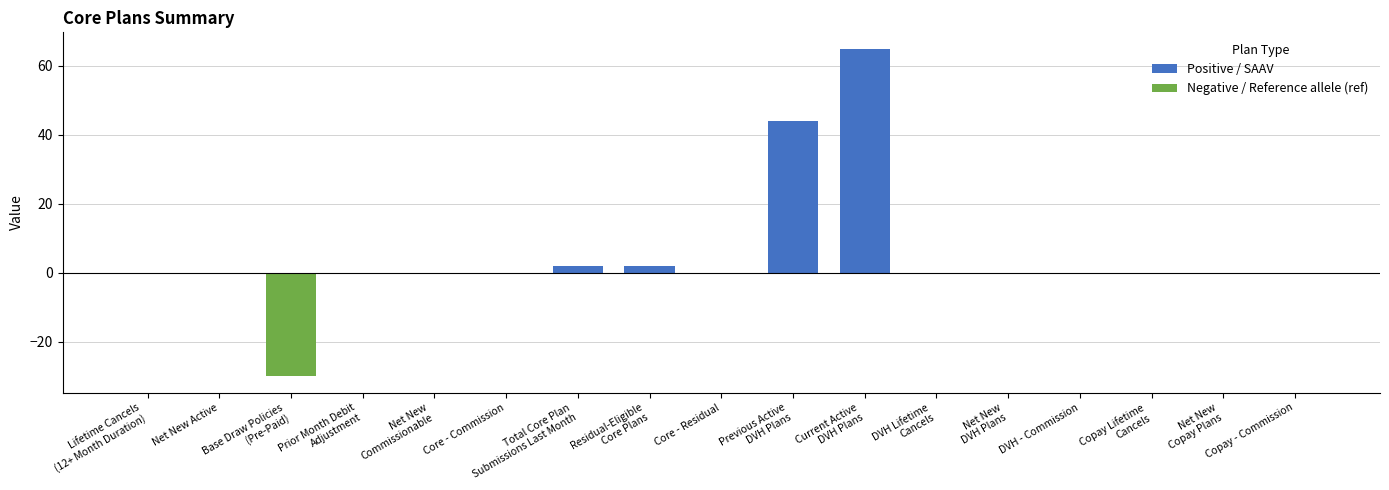

The Negative / Reference allele (ref) series shows 0 at Copay Lifetime
Cancels. True or false?

True